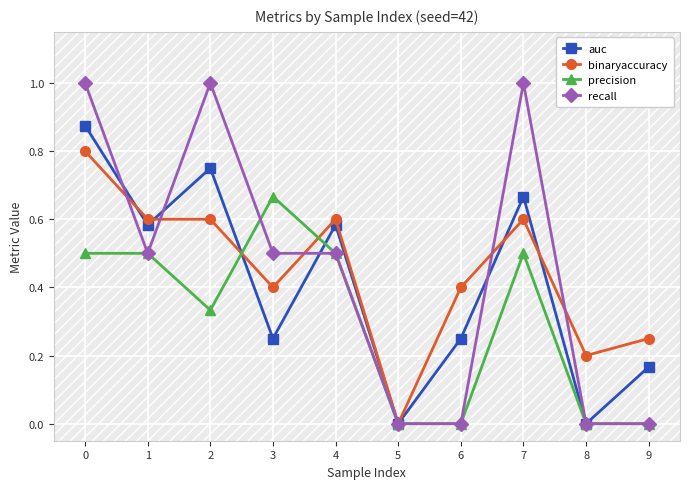

At 0, list the series in order from smallest to largest.

precision, binaryaccuracy, auc, recall